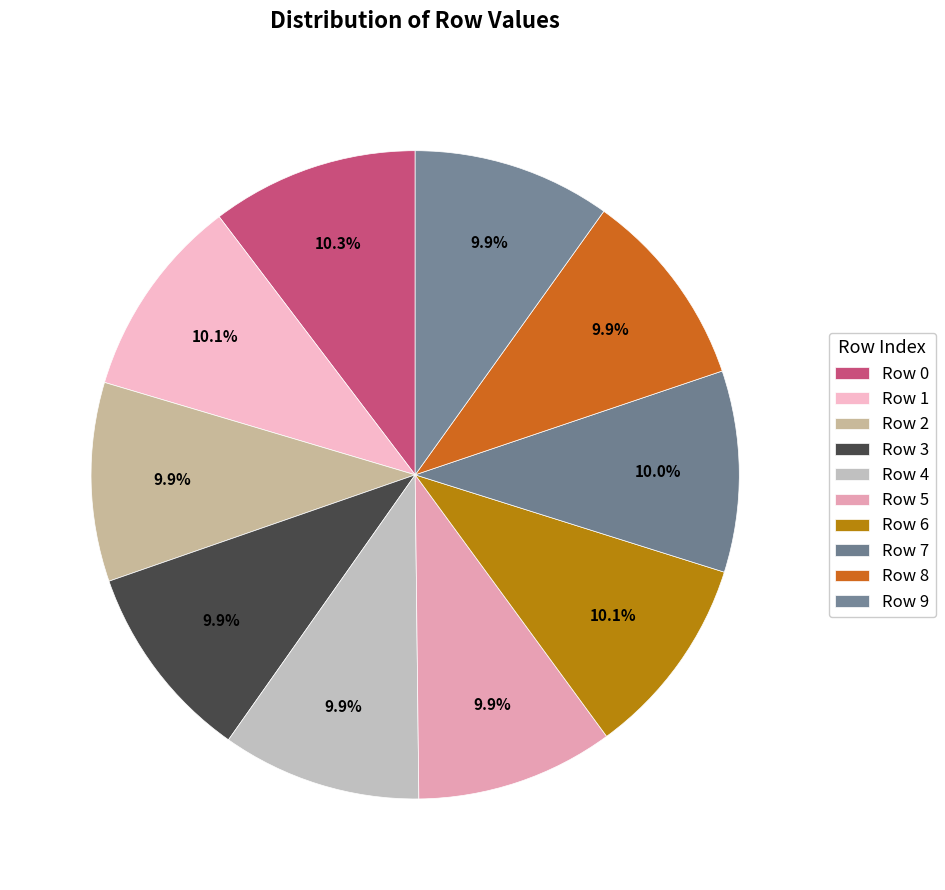

What portion of the pie excludes Row 9?

90.1%